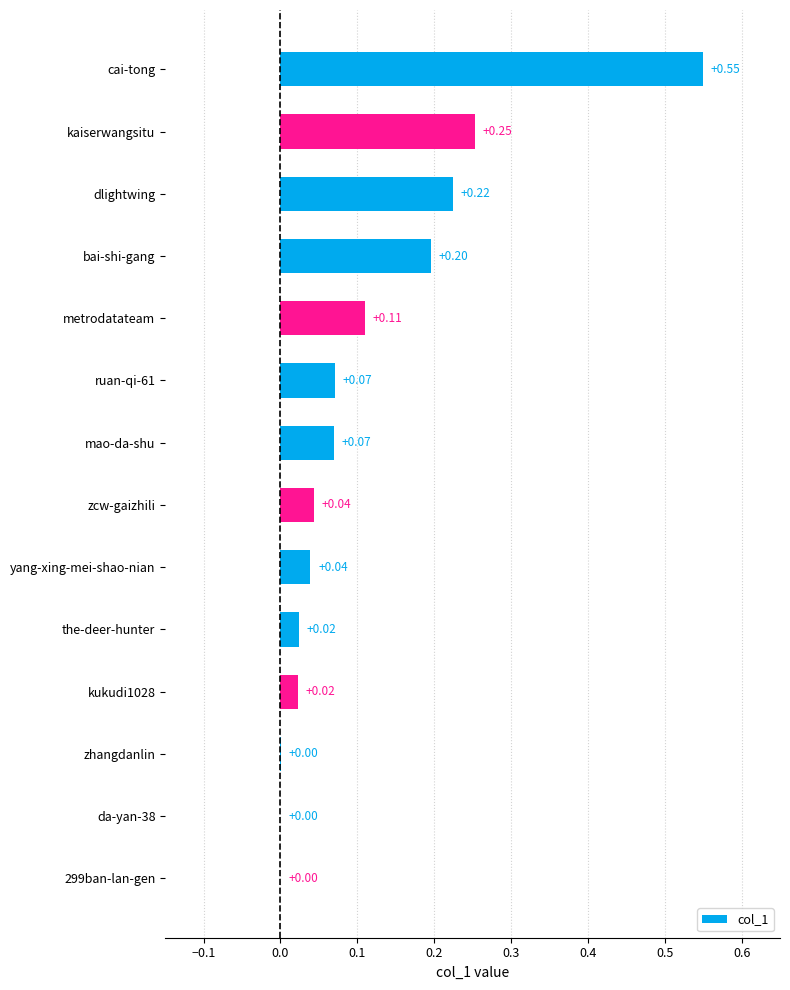

What is the sum of all values?

1.6